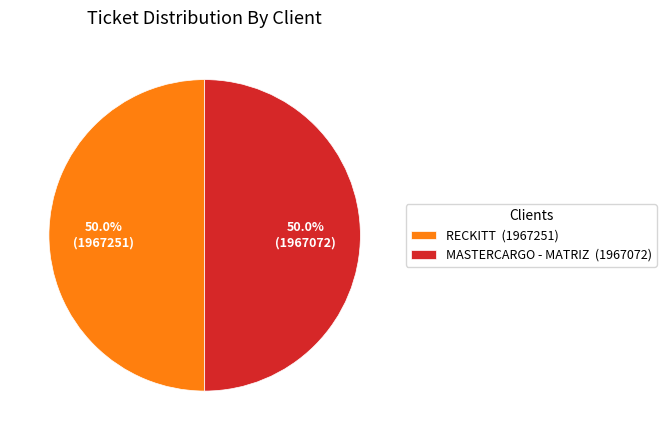

What percentage do RECKITT (1967251) and MASTERCARGO - MATRIZ (1967072) together represent?

100.0%